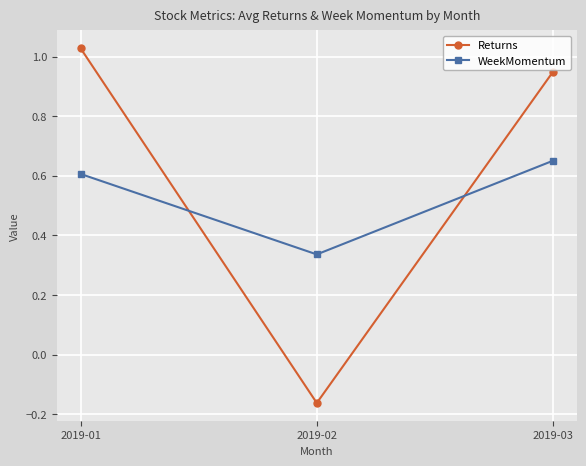

Rank the series at 2019-03 from highest to lowest value.

Returns, WeekMomentum